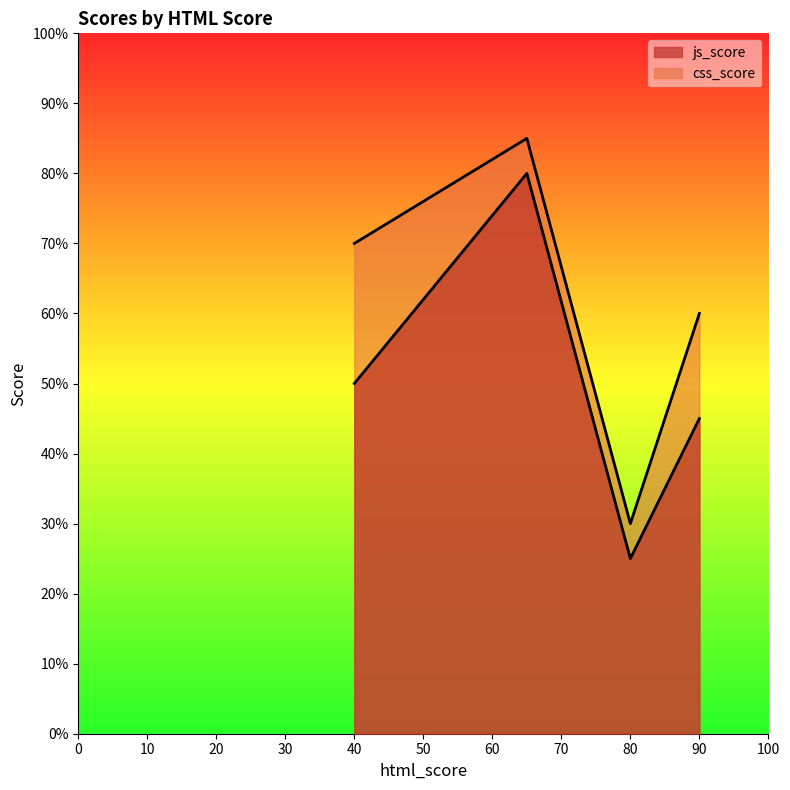

At which label does js_score reach its minimum?

80